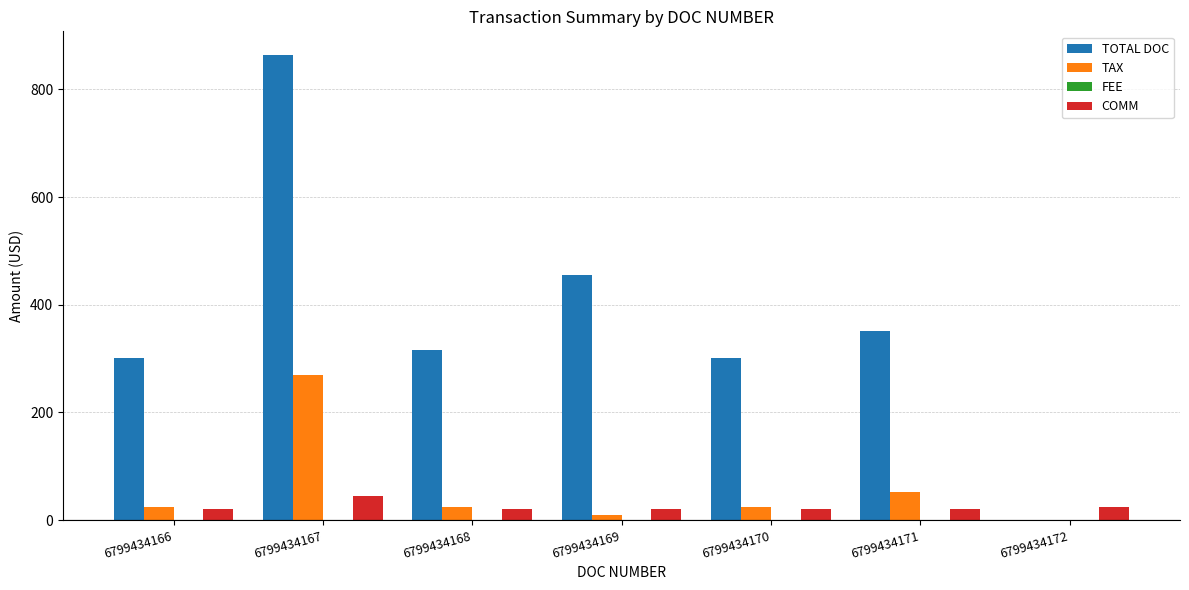

How many COMM values are between 20 and 25?

6